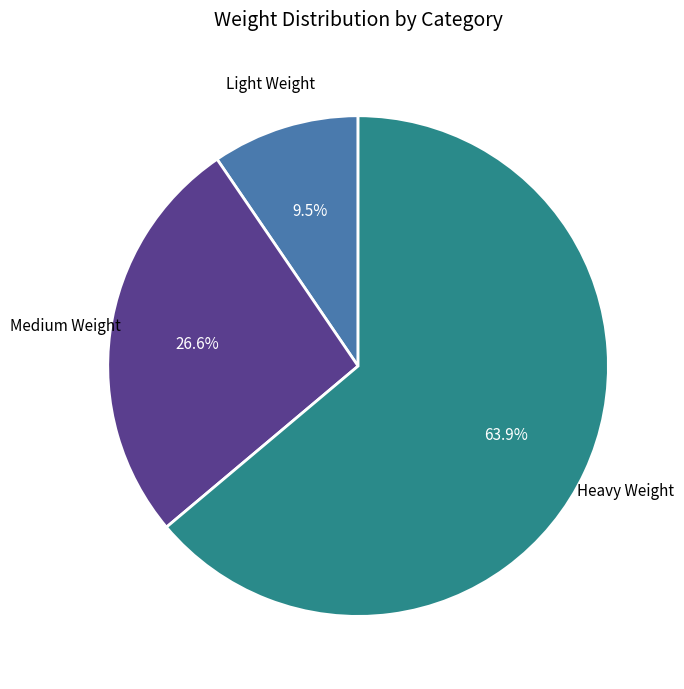

What percentage do Light Weight and Medium Weight together represent?

36.1%